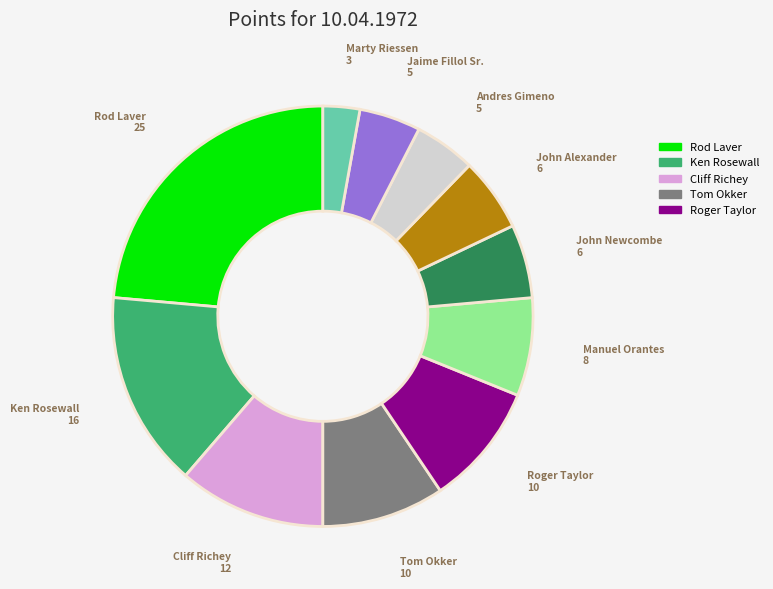

How many segments does this pie chart have?

11